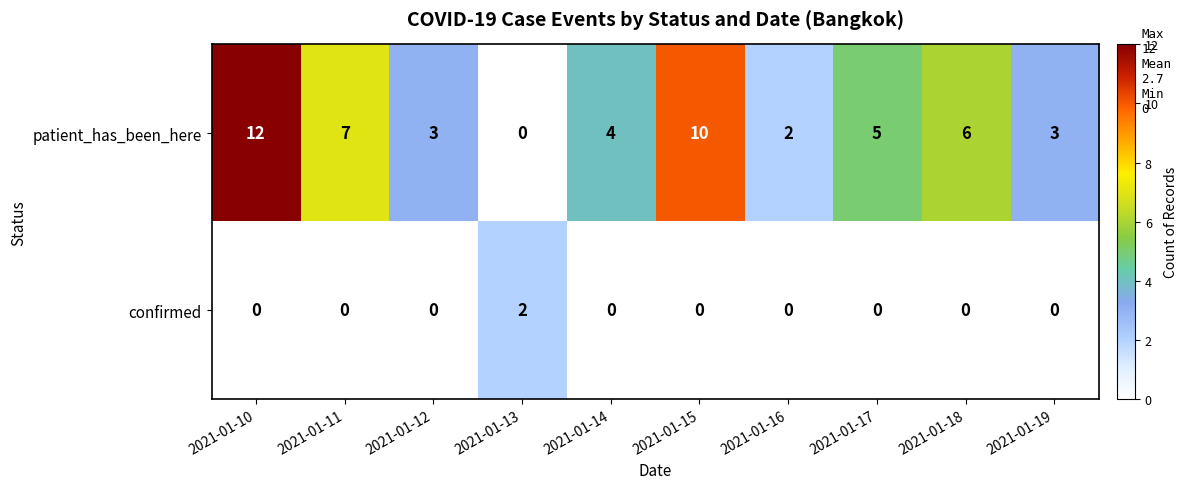

At 2021-01-13, list the series in order from largest to smallest.

confirmed, patient_has_been_here